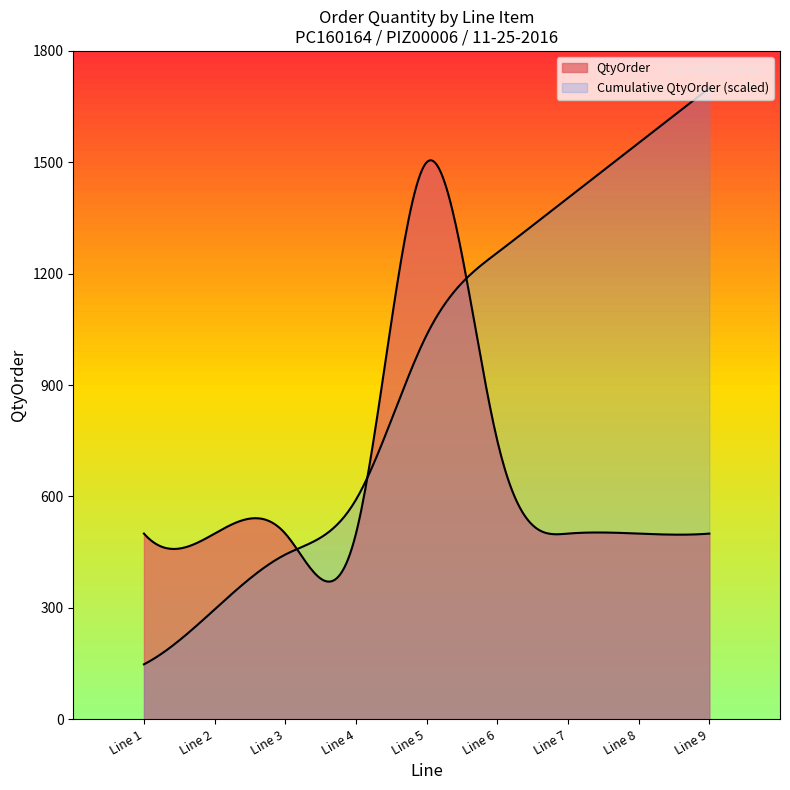

How many categories are shown in the chart?

300